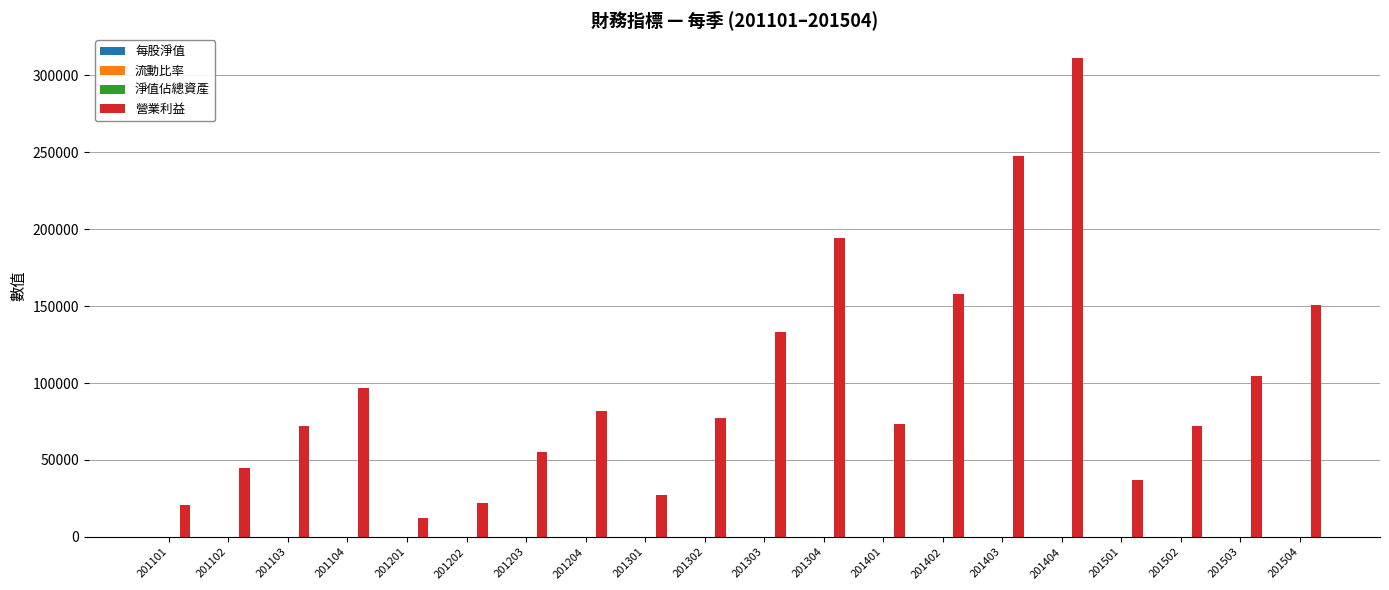

Which series has the largest total across all categories?

營業利益